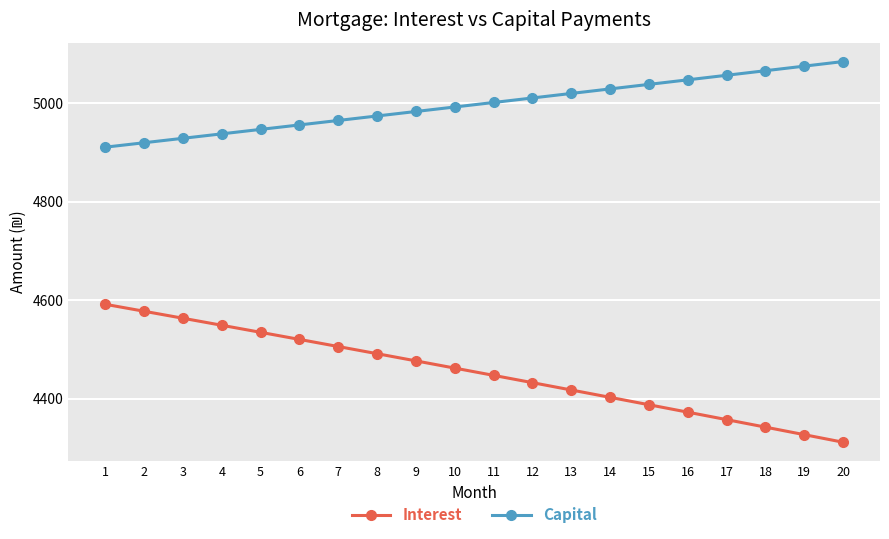

Which series has the largest total across all categories?

Capital